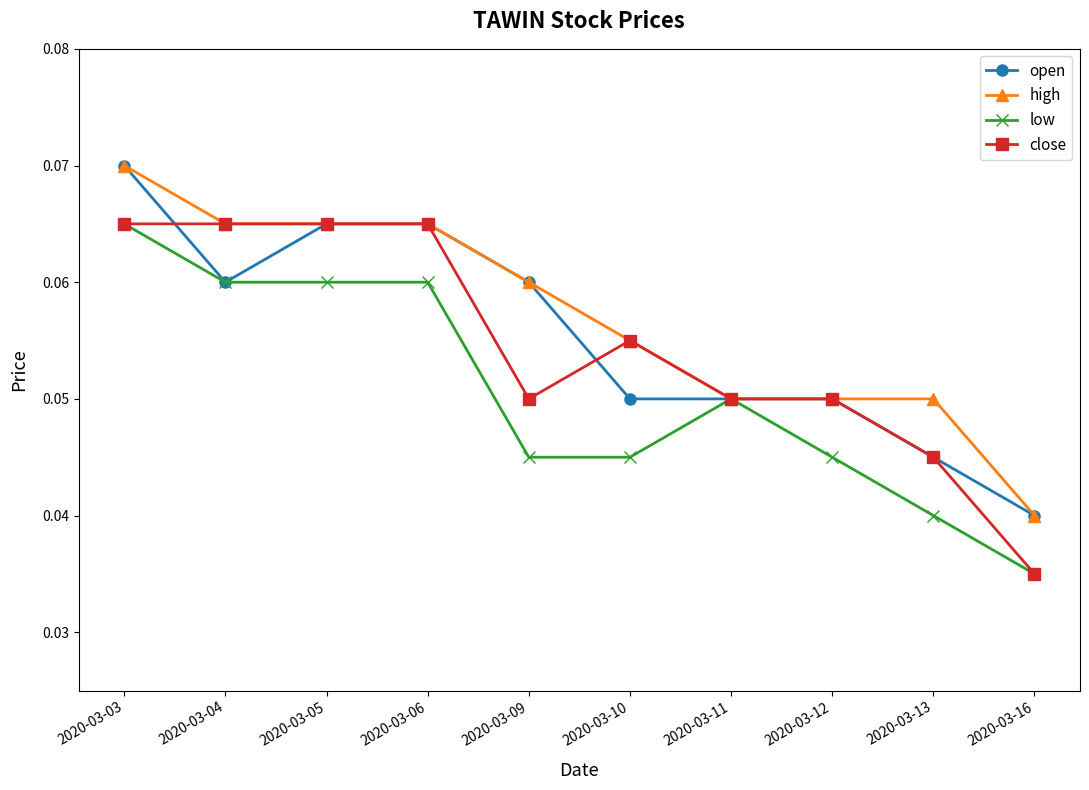

At which label does close reach its minimum?

2020-03-16